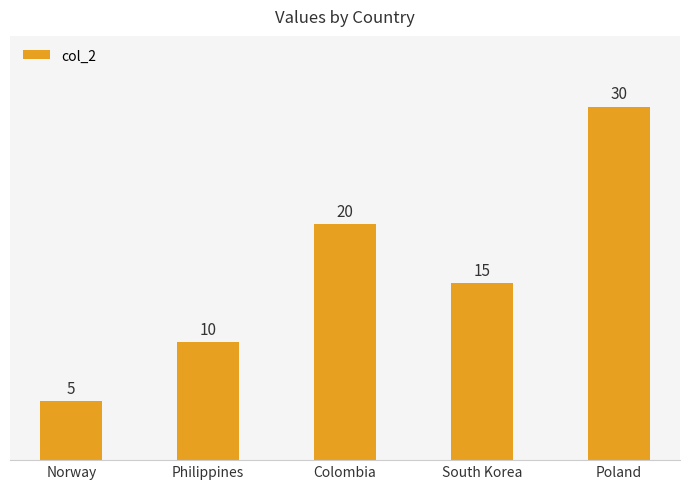

The value at Poland is 49. True or false?

False